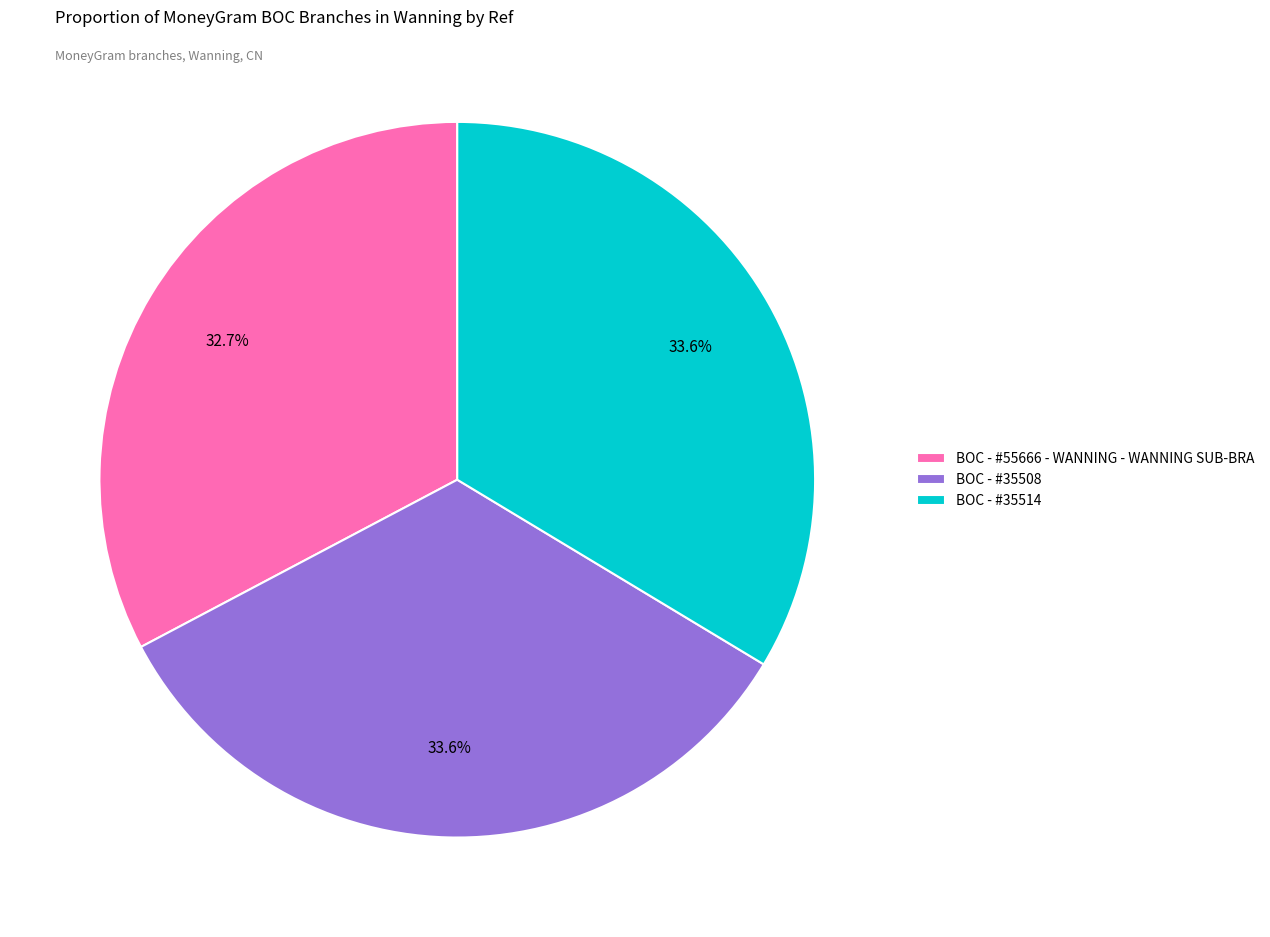

Does BOC - #55666 - WANNING - WANNING SUB-BRA represent more than half of the total?

No